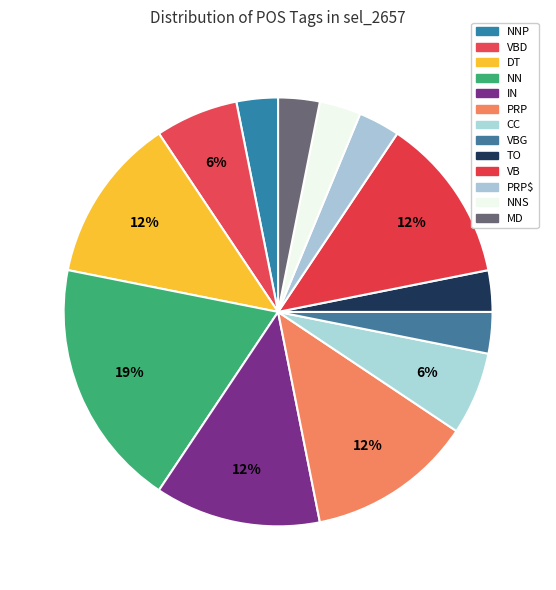

How many slices are in this pie chart?

13